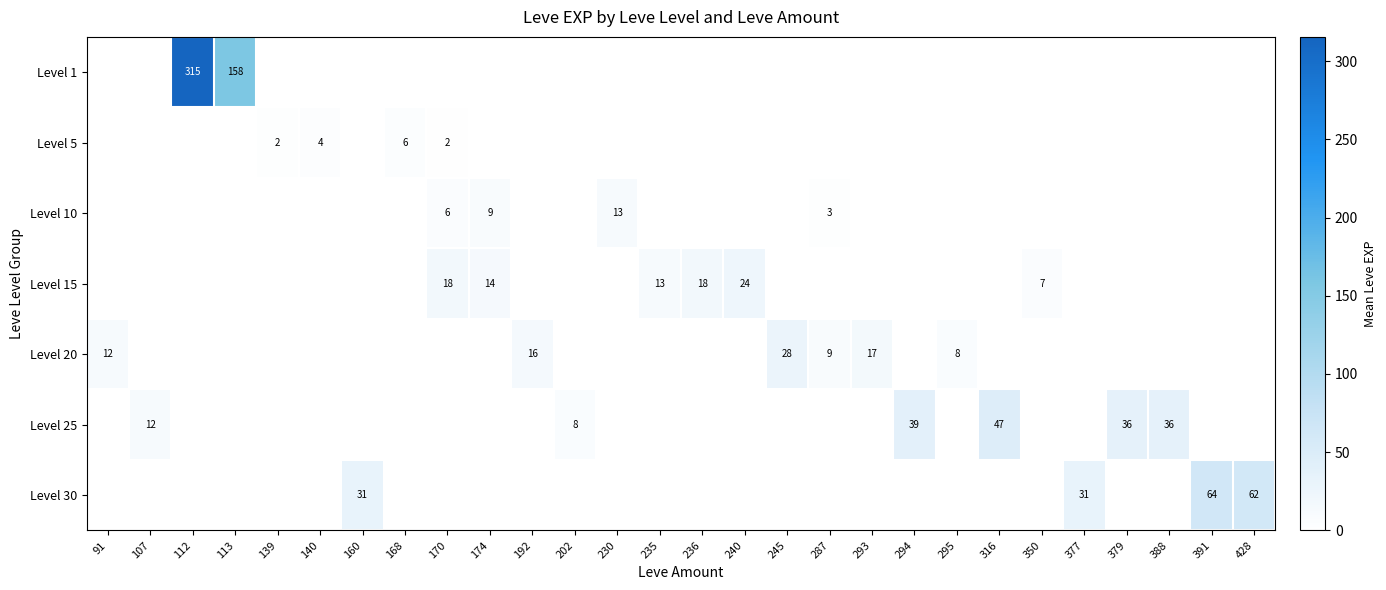

The Level 20 series shows 14.6 at 235. True or false?

False